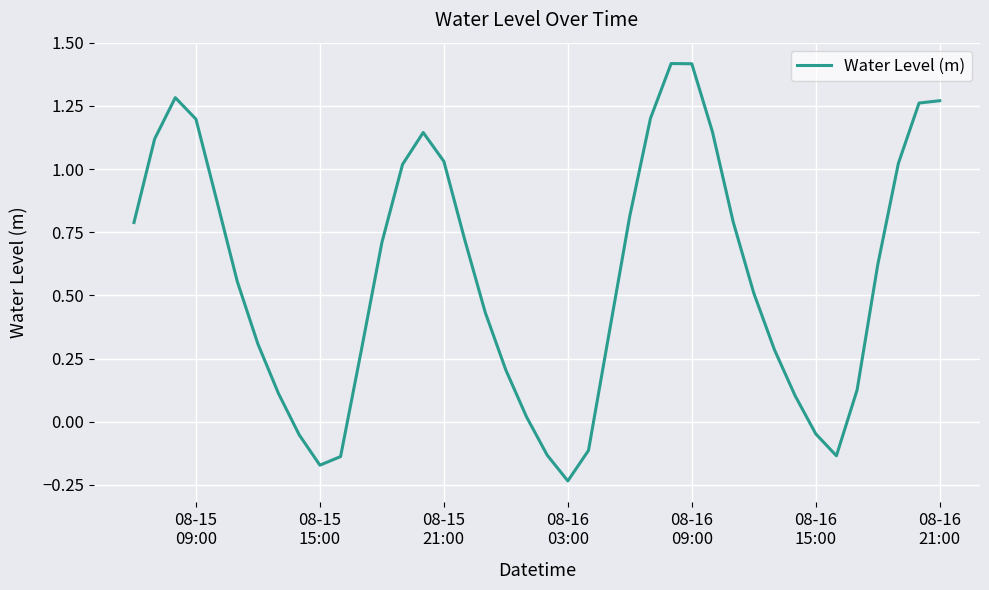

What is the greatest value displayed?

1.4